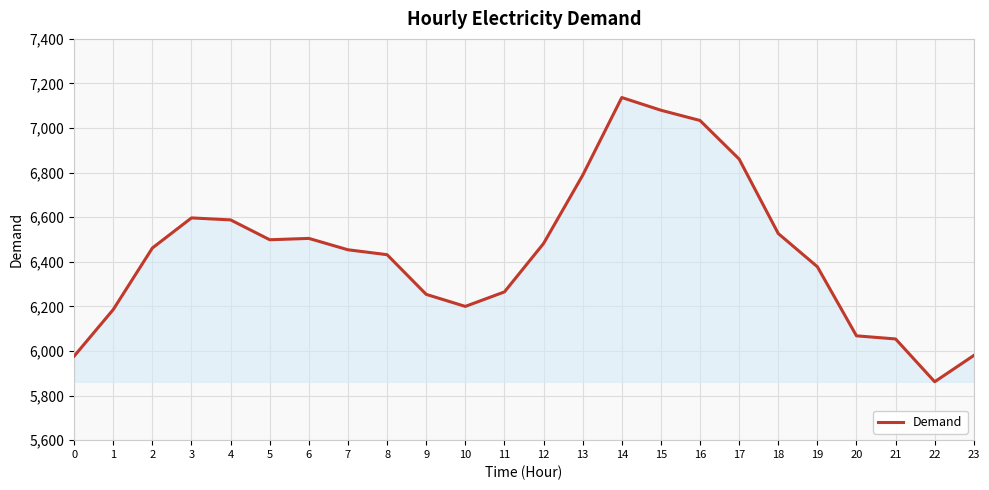

What is the greatest value displayed?

7137